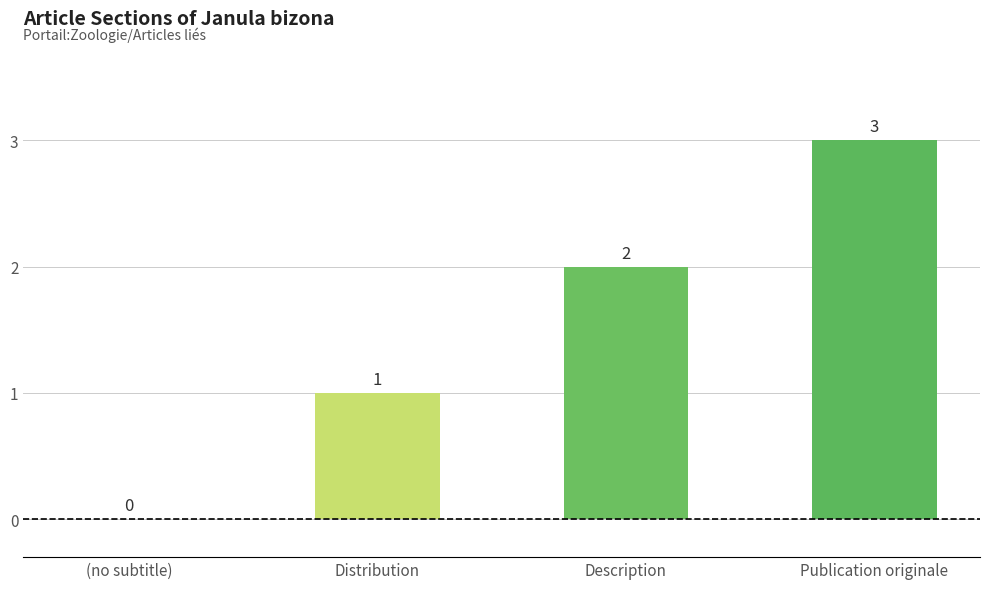

The chart shows a value of -1 at (no subtitle). True or false?

False